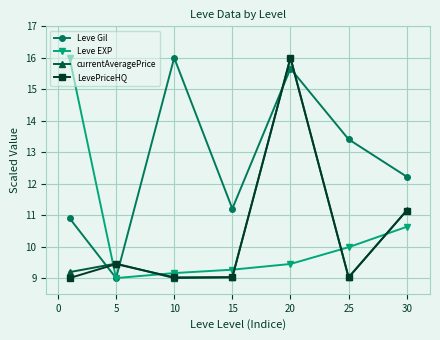

What are all the series names shown in the legend?

Leve Gil, Leve EXP, currentAveragePrice, LevePriceHQ